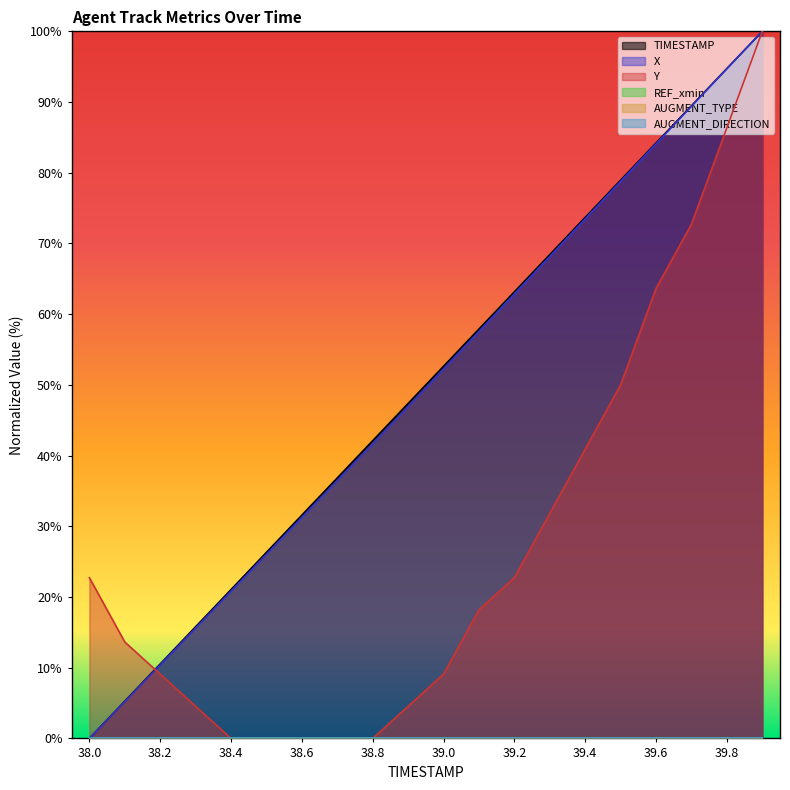

Which series changed the most between 38.2 and 38.3?

TIMESTAMP